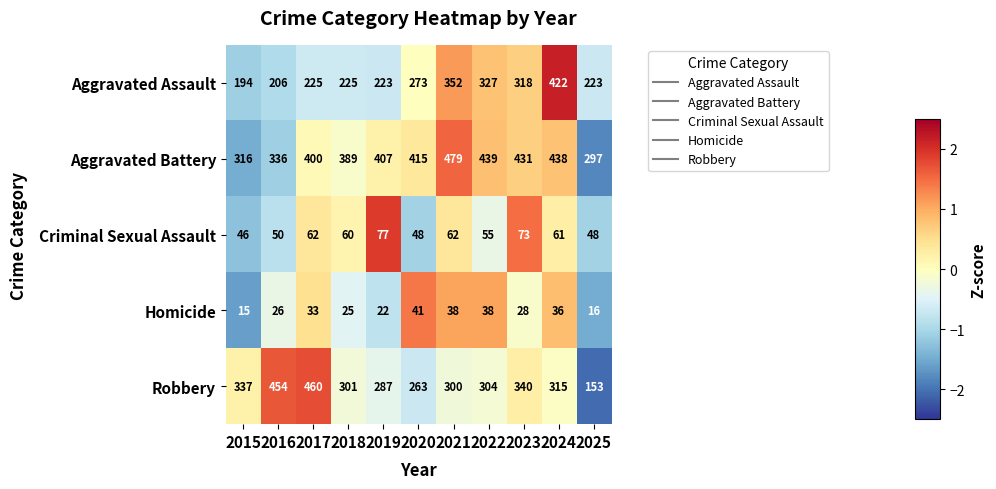

The value of Criminal Sexual Assault at 2019 is 18. True or false?

False